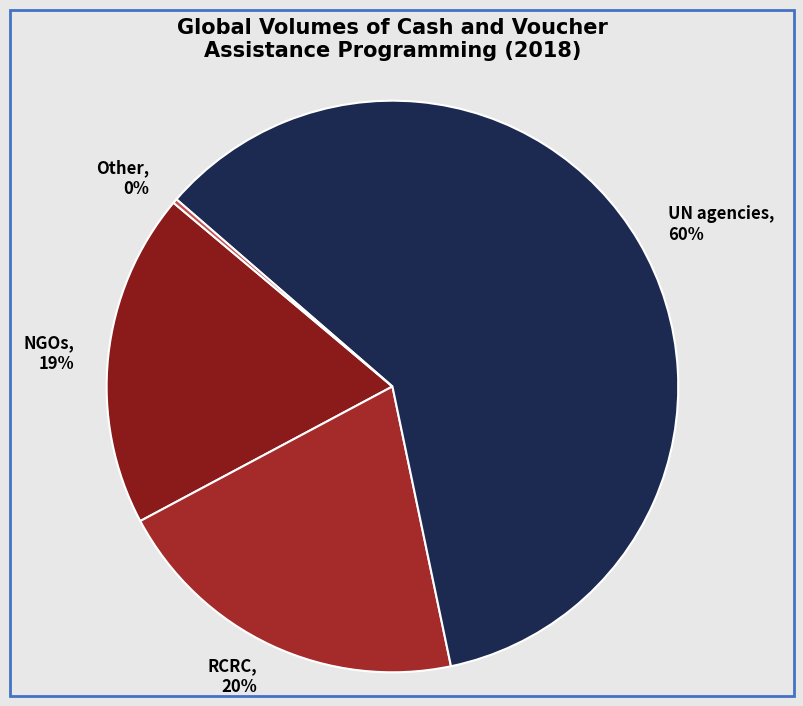

The NGOs slice represents 14% of the pie. True or false?

False